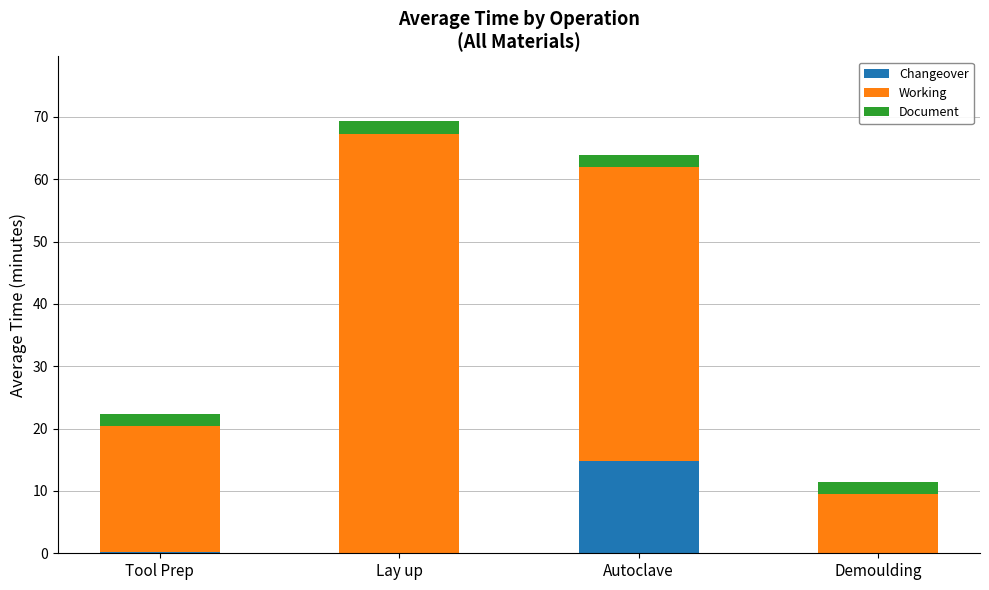

What is the sum of the Changeover values at Autoclave and Demoulding?

14.8